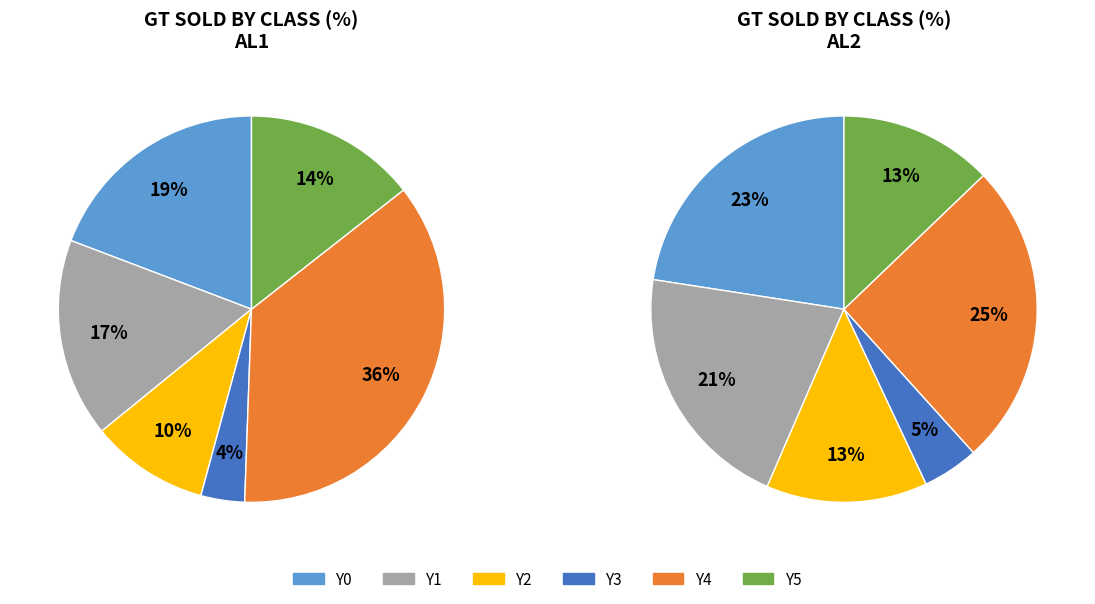

What portion of the pie excludes 18?

93.7%